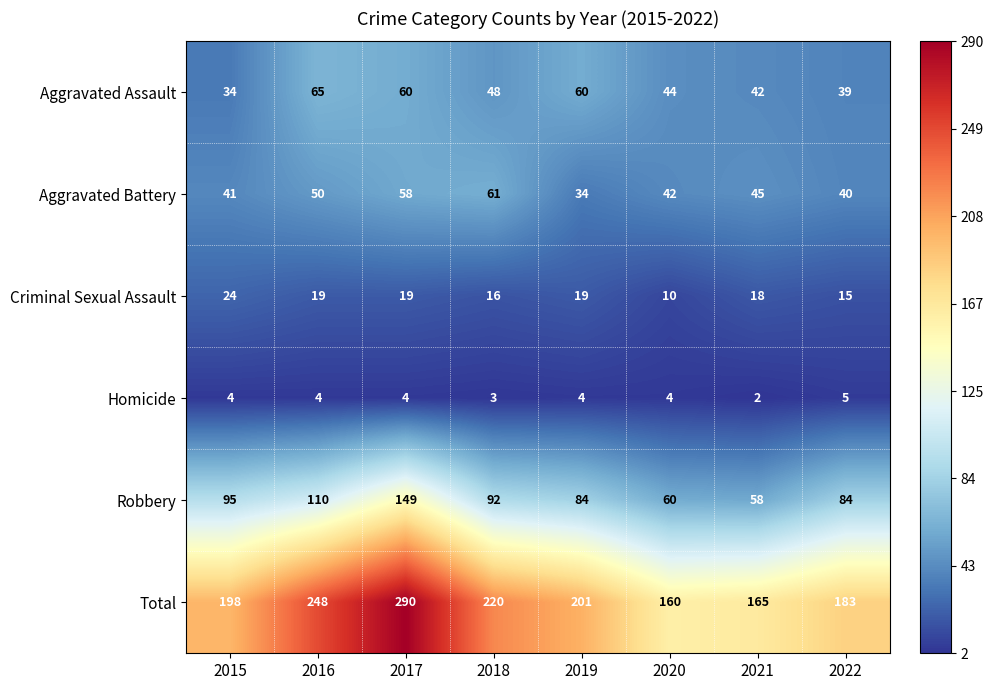

What is the difference between the second highest and minimum values in the Total series?

88